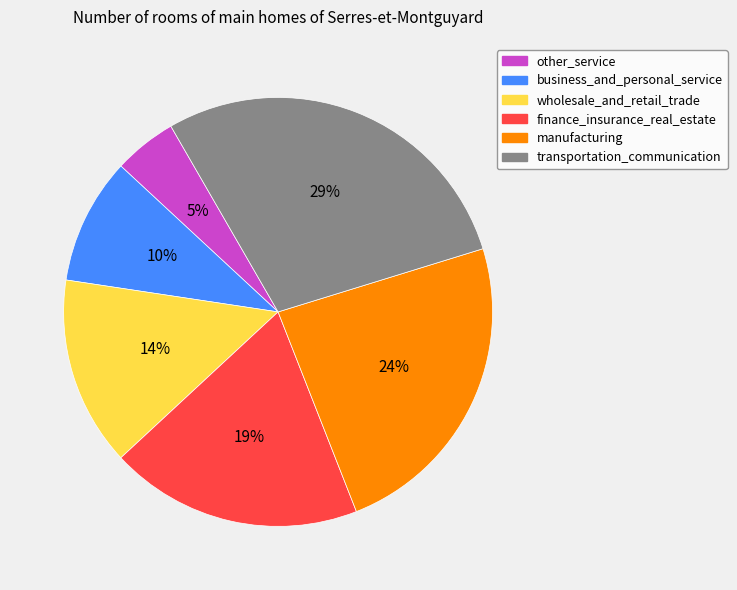

To the nearest percent, what is the difference between the other_service and finance_insurance_real_estate slice percentages?

14%